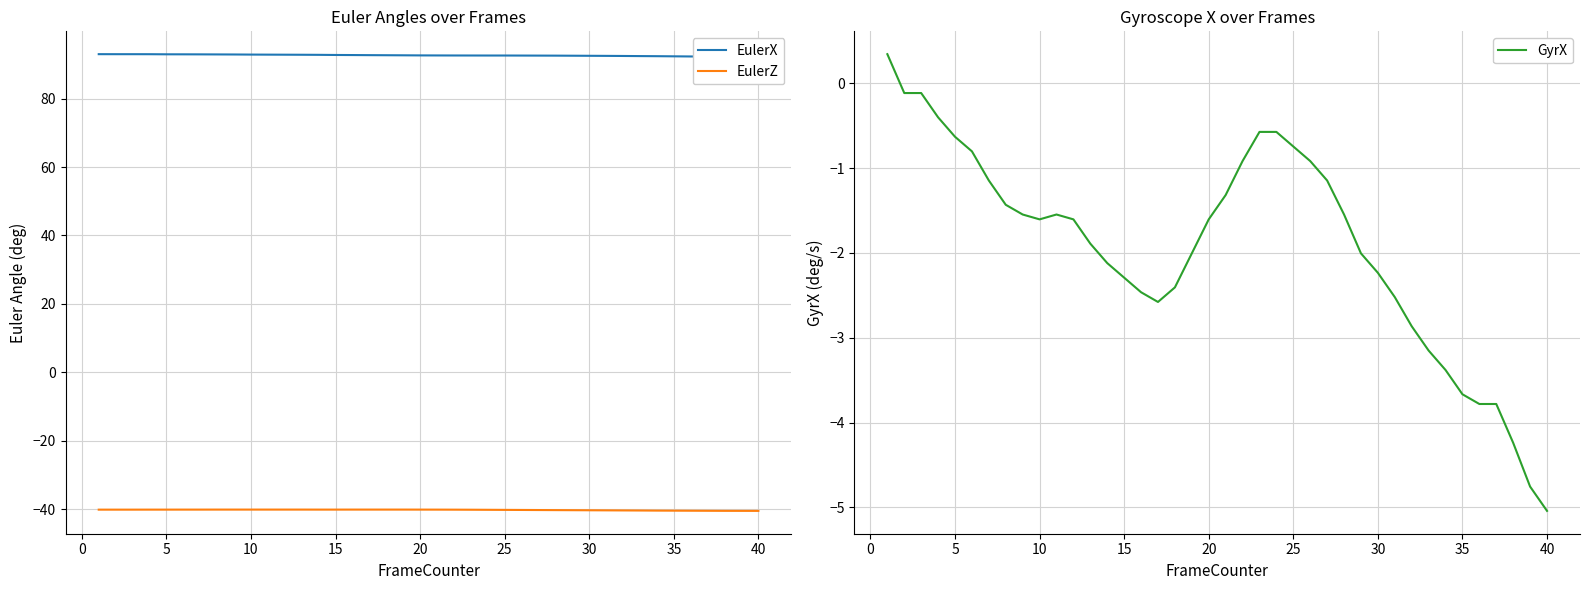

The value of EulerZ at 5 is -40.2. True or false?

True